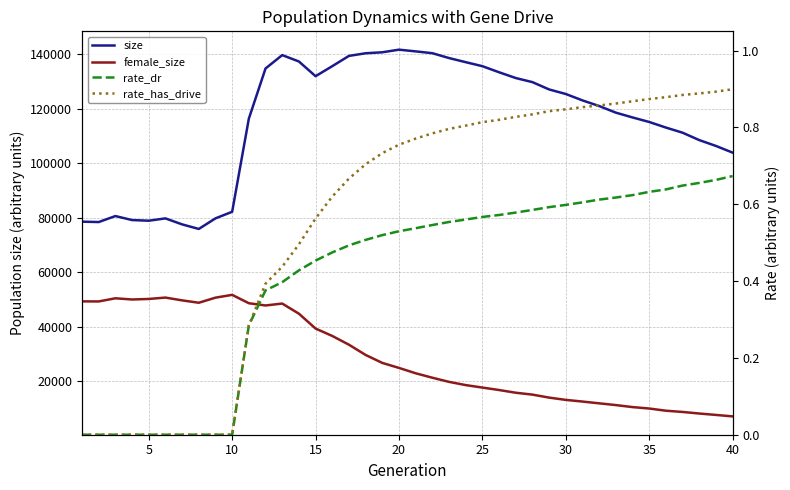

What is the greatest value displayed?

141695.0